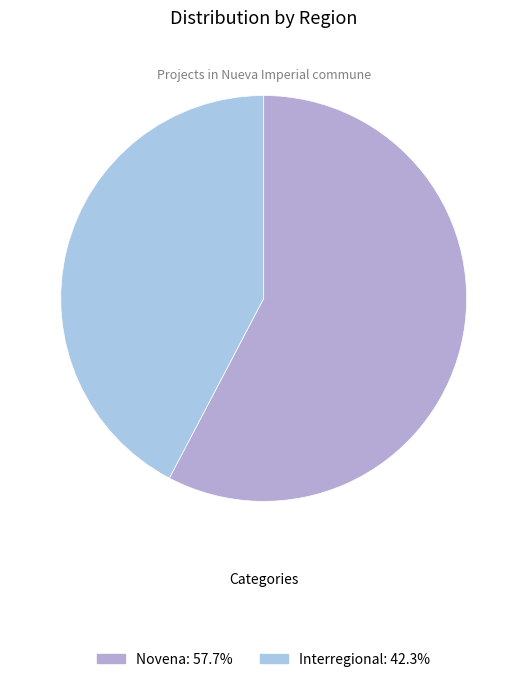

Rank the categories by value from highest to lowest.

Novena, Interregional